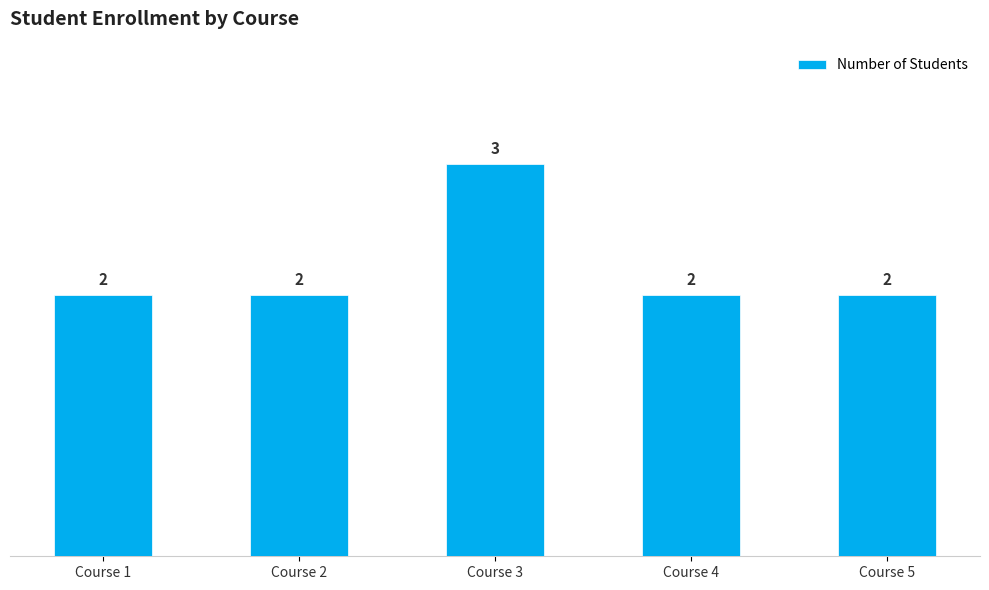

Approximately how many times larger is the value at Course 5 compared to Course 2?

1.0